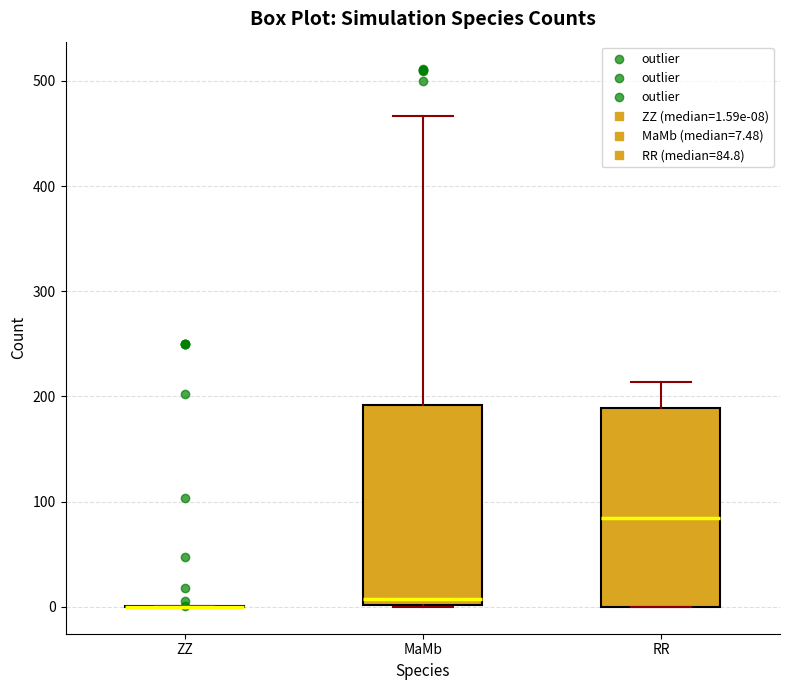

Where does the upper whisker of the box for RR end on the y-axis? The values are not printed on the chart, so give them approximately, as read against the axis.

210